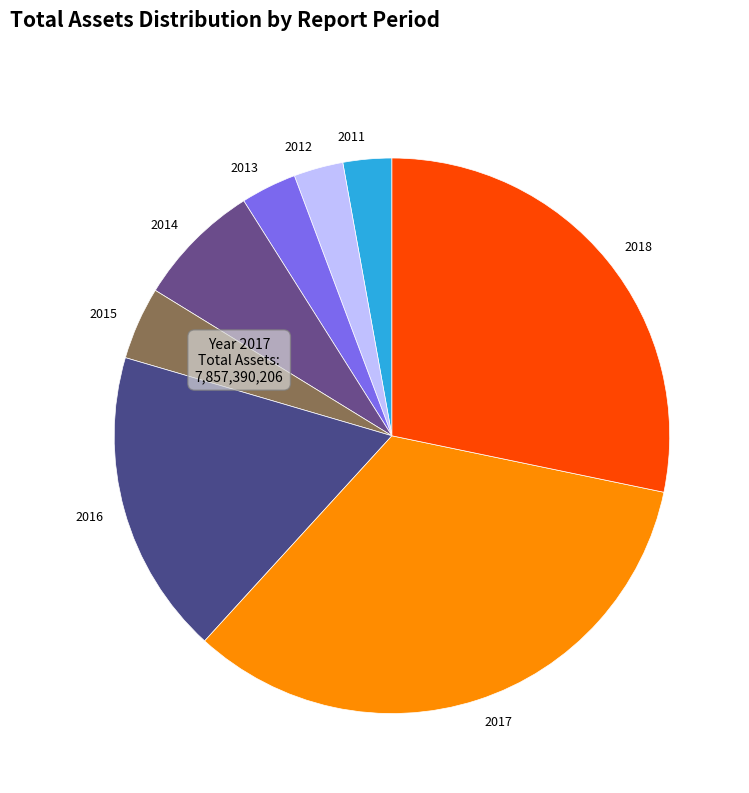

Combined, do 2014 and 2016 account for over 50%?

No